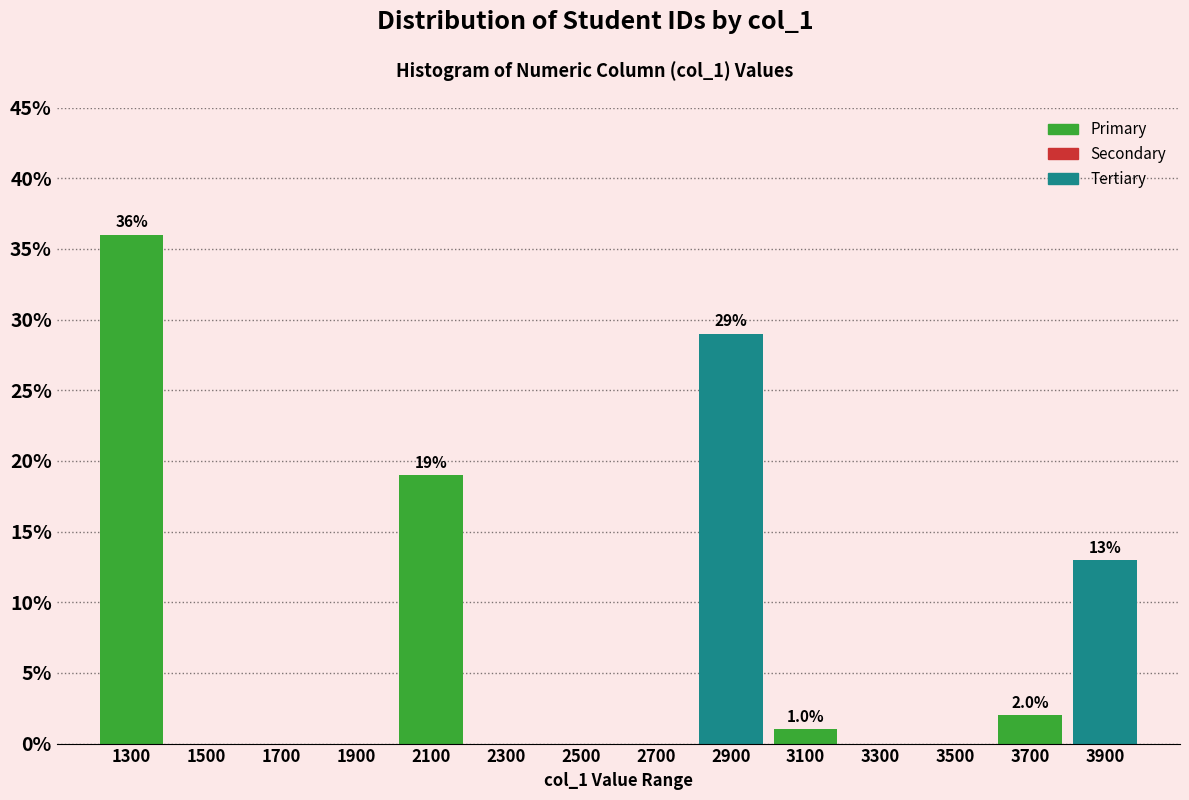

Which range on the x-axis has the tallest bar?

1200 to 1400